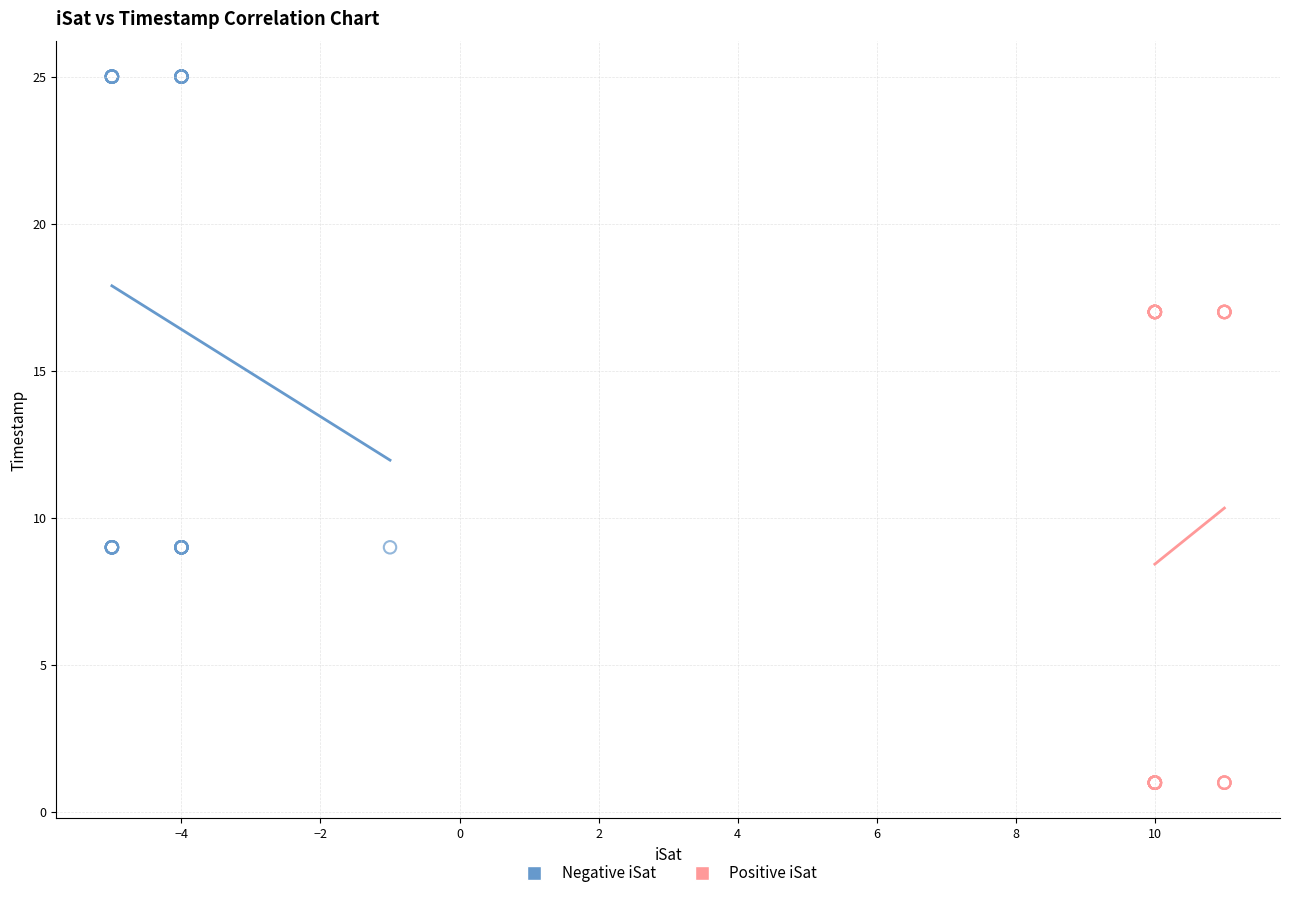

Which series contains the lowest Y value?

Positive iSat